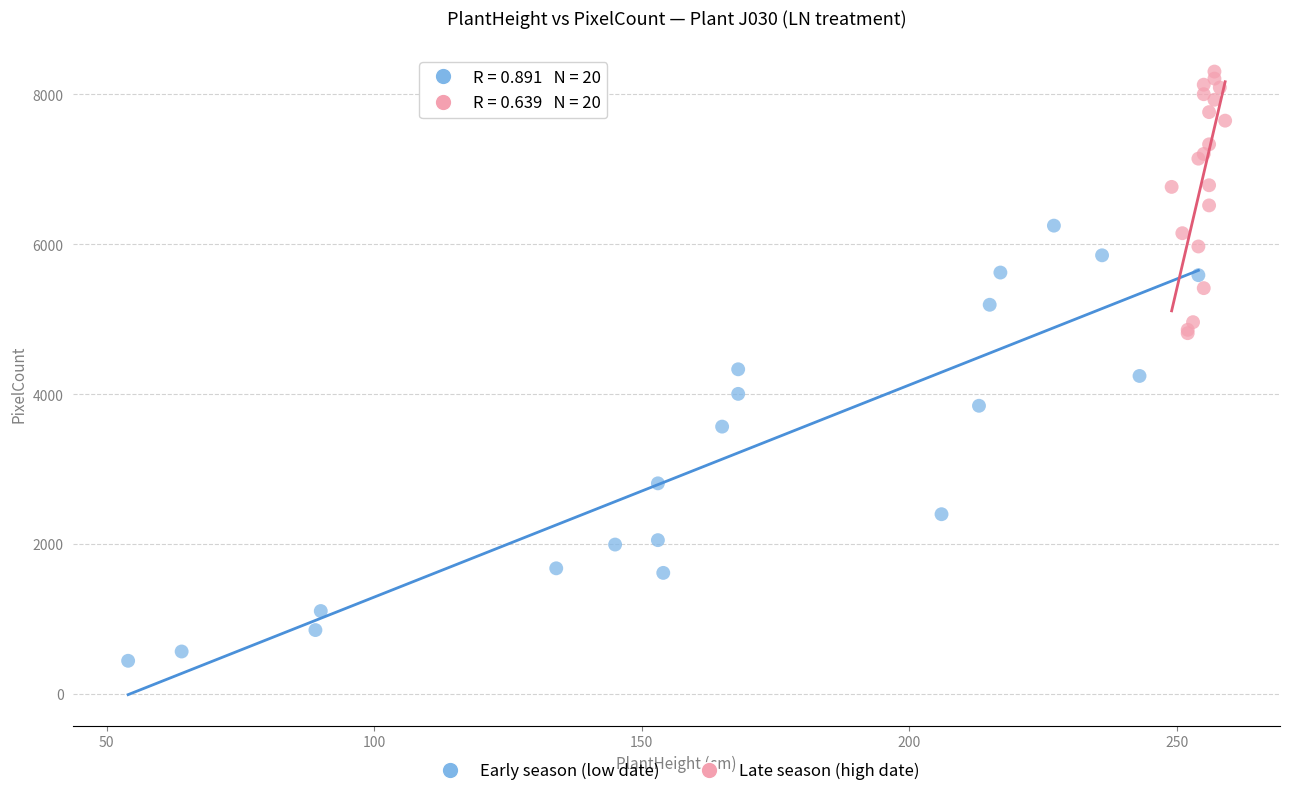

Which series contains the highest Y value?

Late season (high date)